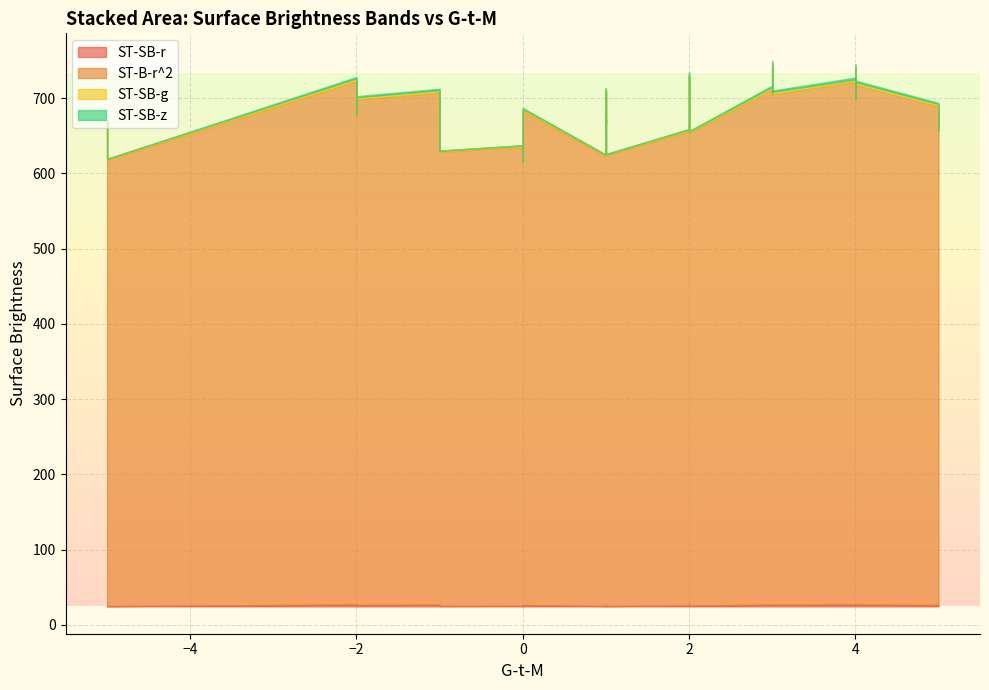

What is the highest value of the ST-B-r^2 series?

741.0